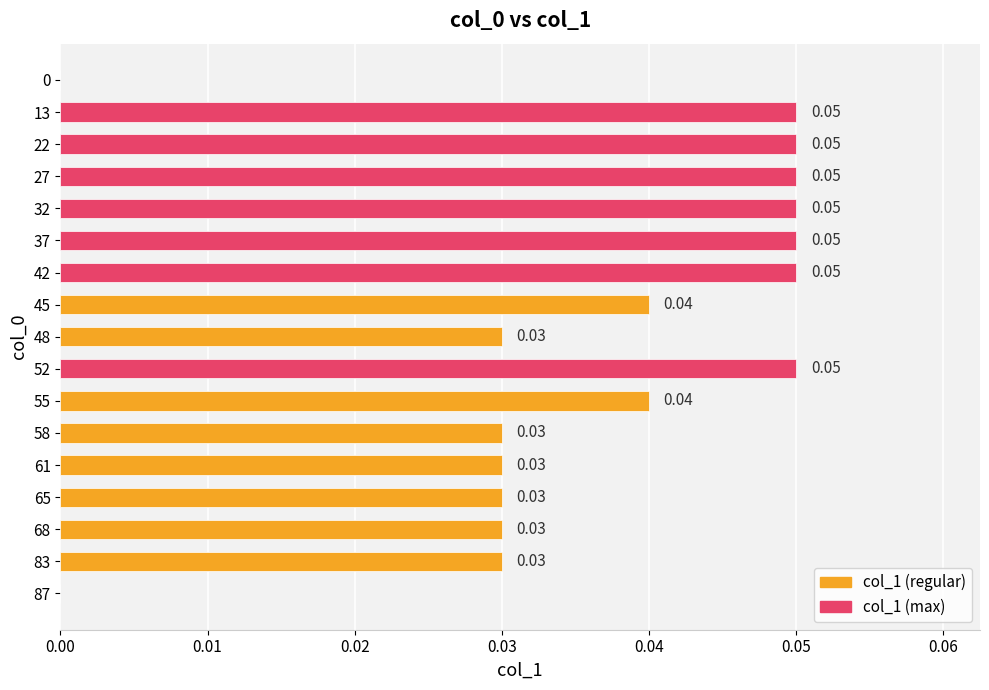

What is the sum of all values?

0.6